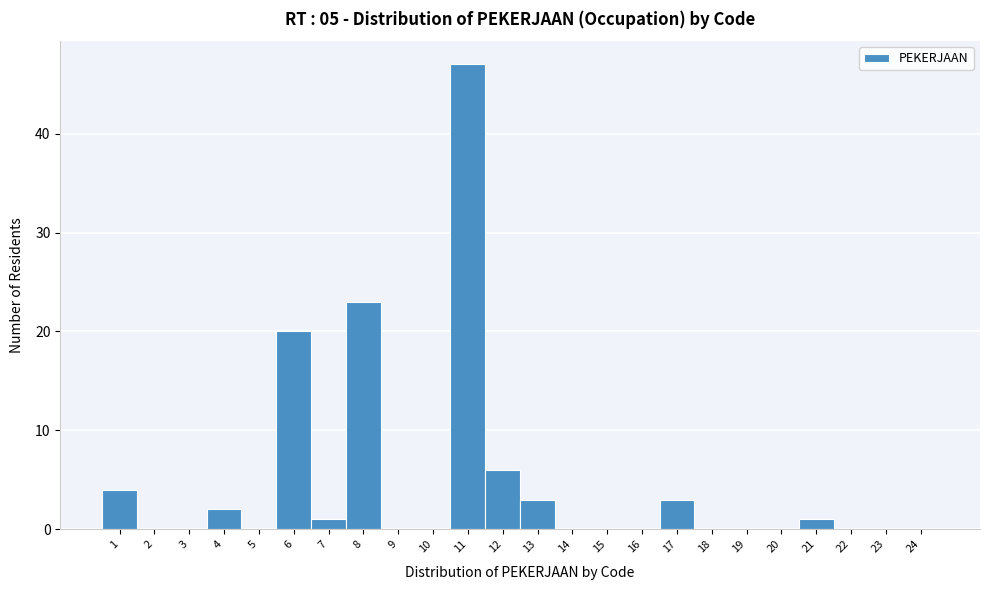

Which range on the x-axis has the tallest bar?

10.5 to 11.5